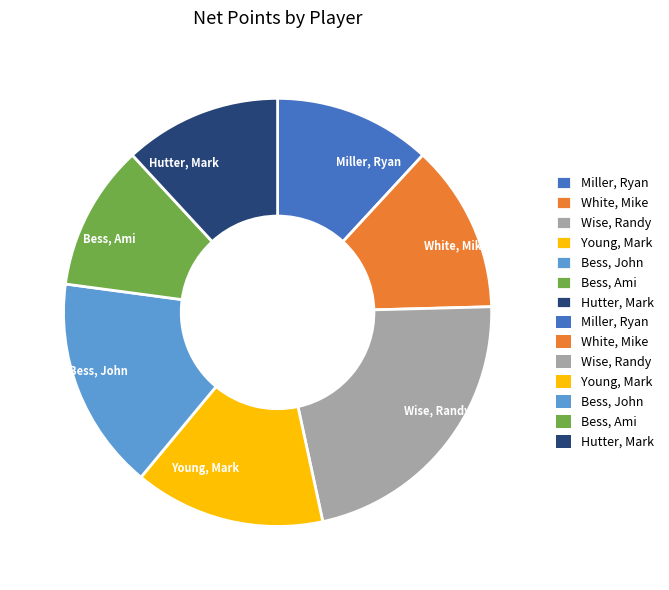

Which slice is the smallest?

Bess, Ami